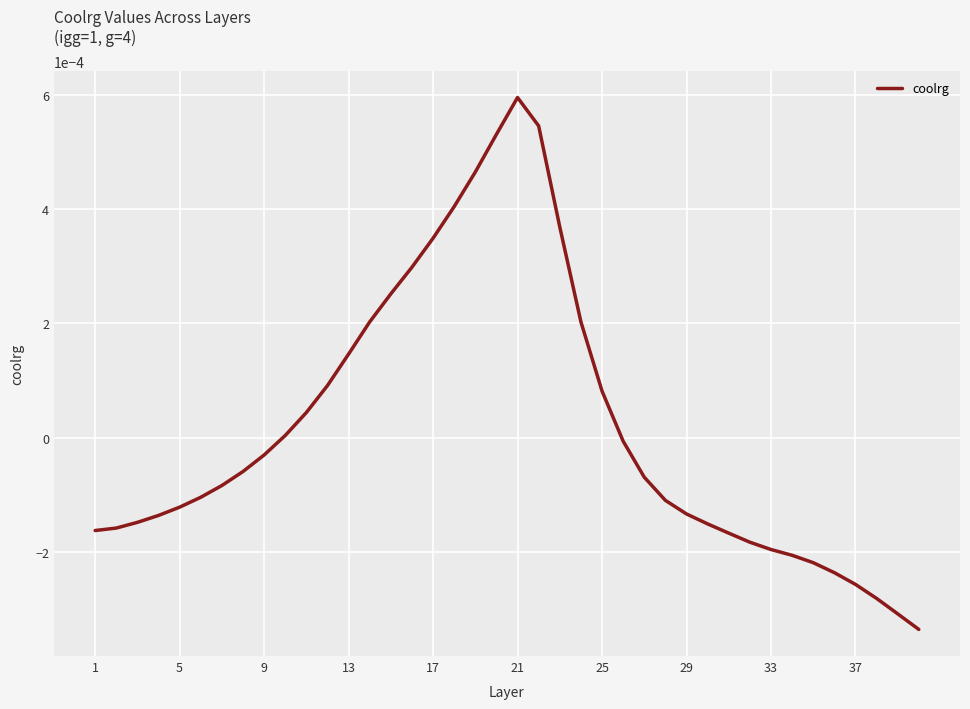

How many points are higher than both their immediate neighbors (excluding endpoints)?

1